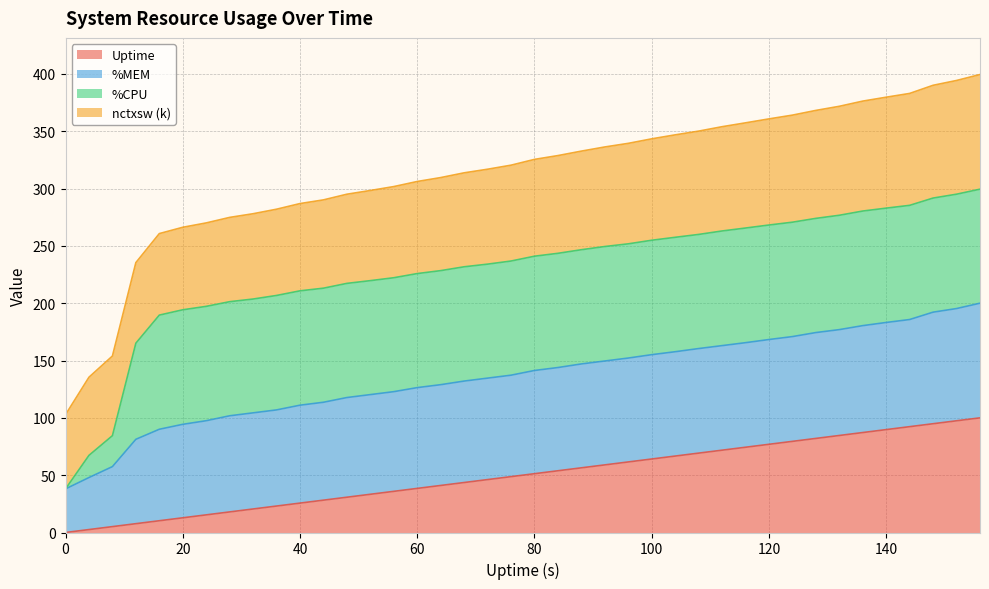

The value of Uptime at 80 is 51.3. True or false?

True